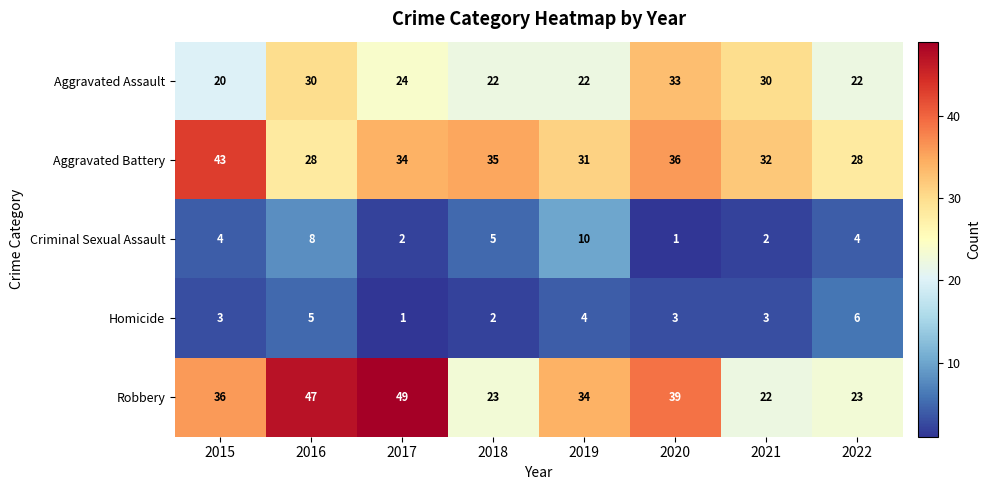

How many Homicide values are between 3 and 5?

5